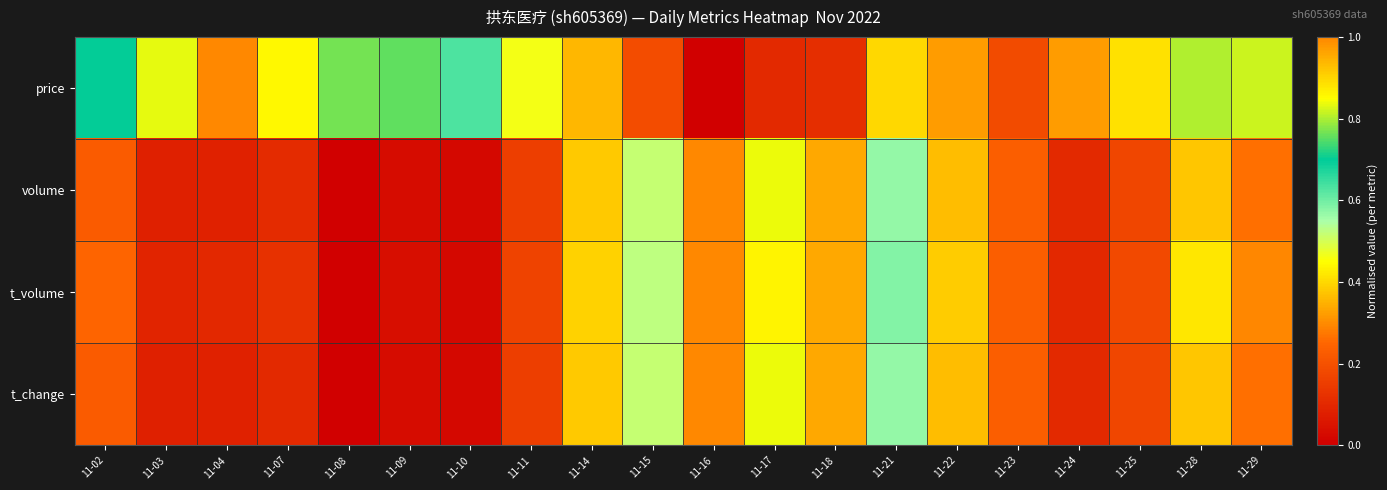

Reading right to left, what are all the values shown in this chart?

price: 11-29=0.8	11-28=0.8	11-25=0.4	11-24=0.3	11-23=0.2	11-22=0.3	11-21=0.4	11-18=0.1	11-17=0.1	11-16=0.0	11-15=0.2	11-14=0.4	11-11=0.5	11-10=0.6	11-09=0.8	11-08=0.8	11-07=0.9	11-04=1.0	11-03=0.8	11-02=0.7
volume: 11-29=0.3	11-28=0.4	11-25=0.2	11-24=0.1	11-23=0.2	11-22=0.4	11-21=0.6	11-18=0.3	11-17=0.8	11-16=1.0	11-15=0.5	11-14=0.4	11-11=0.2	11-10=0.0	11-09=0.0	11-08=0.0	11-07=0.1	11-04=0.1	11-03=0.1	11-02=0.2
t_volume: 11-29=0.3	11-28=0.4	11-25=0.2	11-24=0.1	11-23=0.2	11-22=0.4	11-21=0.6	11-18=0.3	11-17=0.9	11-16=1.0	11-15=0.5	11-14=0.4	11-11=0.2	11-10=0.0	11-09=0.0	11-08=0.0	11-07=0.1	11-04=0.1	11-03=0.1	11-02=0.2
t_change: 11-29=0.3	11-28=0.4	11-25=0.2	11-24=0.1	11-23=0.2	11-22=0.4	11-21=0.6	11-18=0.3	11-17=0.8	11-16=1.0	11-15=0.5	11-14=0.4	11-11=0.2	11-10=0.0	11-09=0.0	11-08=0.0	11-07=0.1	11-04=0.1	11-03=0.1	11-02=0.2